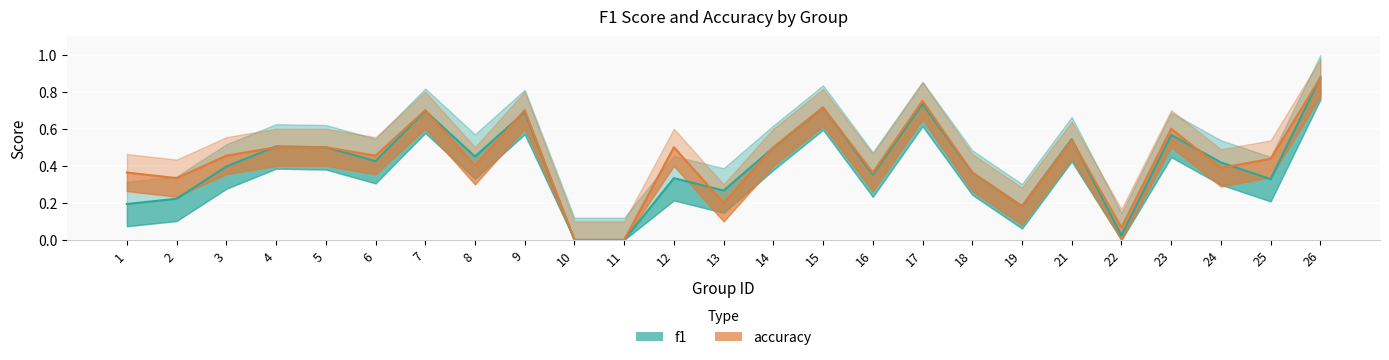

Reading left to right, extract all data points from this chart.

f1: 1=0.2	2=0.2	3=0.4	4=0.5	5=0.5	6=0.4	7=0.7	8=0.5	9=0.7	10=0.0	11=0.0	12=0.3	13=0.3	14=0.5	15=0.7	16=0.4	17=0.7	18=0.4	19=0.2	21=0.5	22=0.0	23=0.6	24=0.4	25=0.3	26=0.9
accuracy: 1=0.4	2=0.3	3=0.5	4=0.5	5=0.5	6=0.5	7=0.7	8=0.4	9=0.7	10=0.0	11=0.0	12=0.5	13=0.2	14=0.5	15=0.7	16=0.4	17=0.8	18=0.4	19=0.2	21=0.5	22=0.1	23=0.6	24=0.4	25=0.4	26=0.9